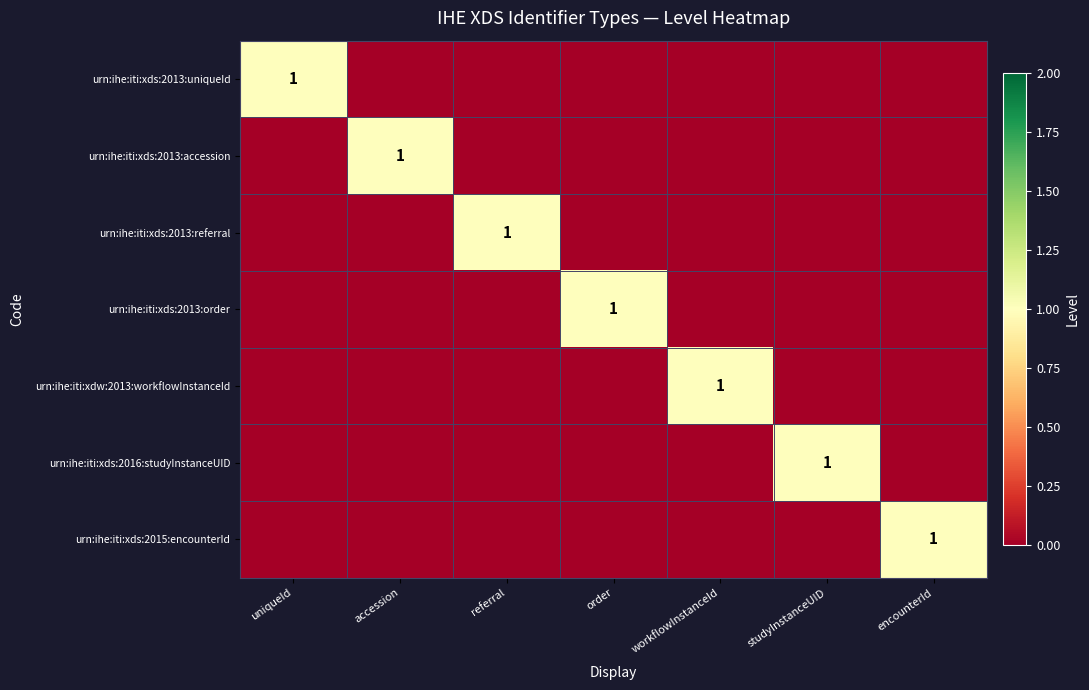

The urn:ihe:iti:xds:2015:encounterId series shows 0 at encounterId. True or false?

False